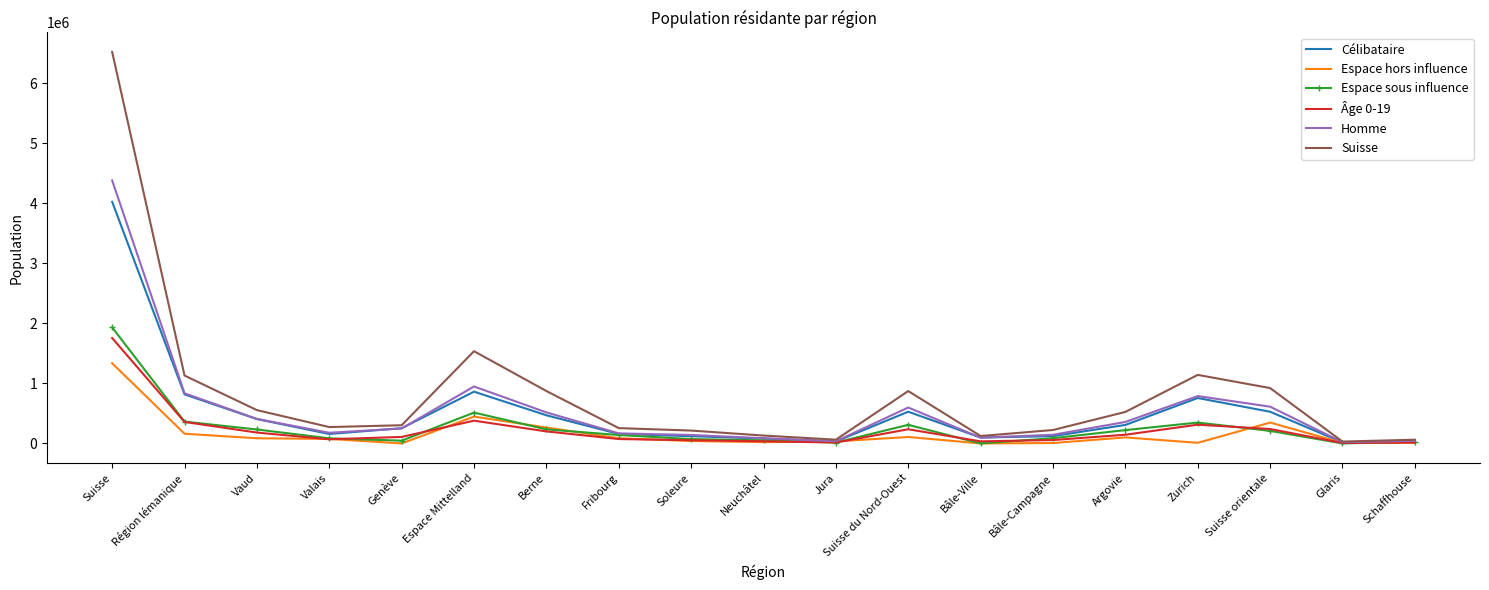

Which series has the widest spread of values?

Suisse